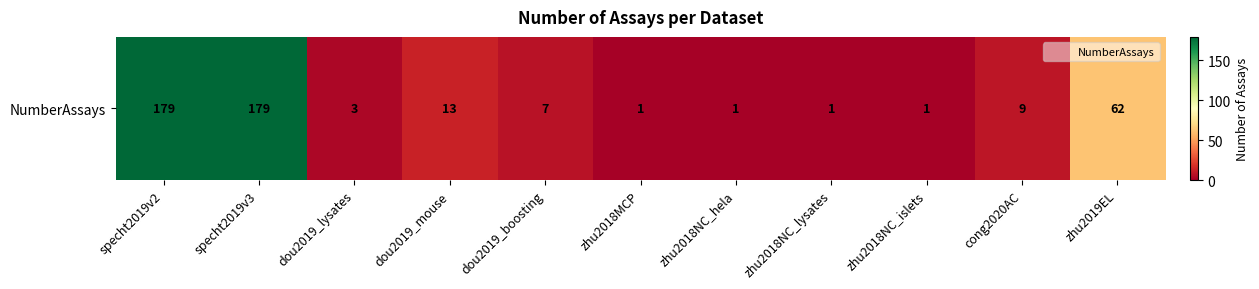

What is the average value?

41